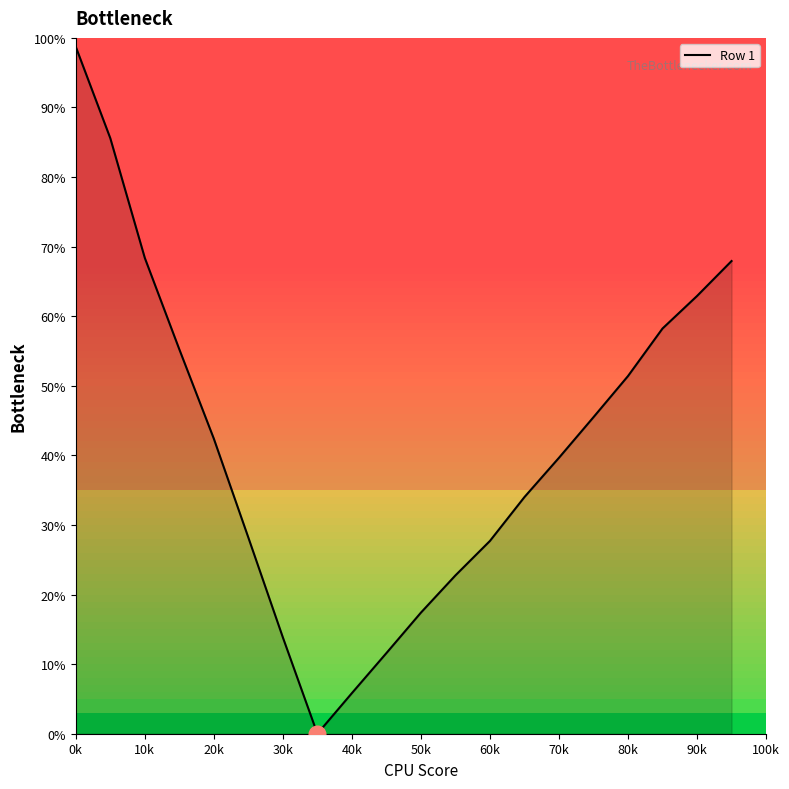

What is the average value?

41.9